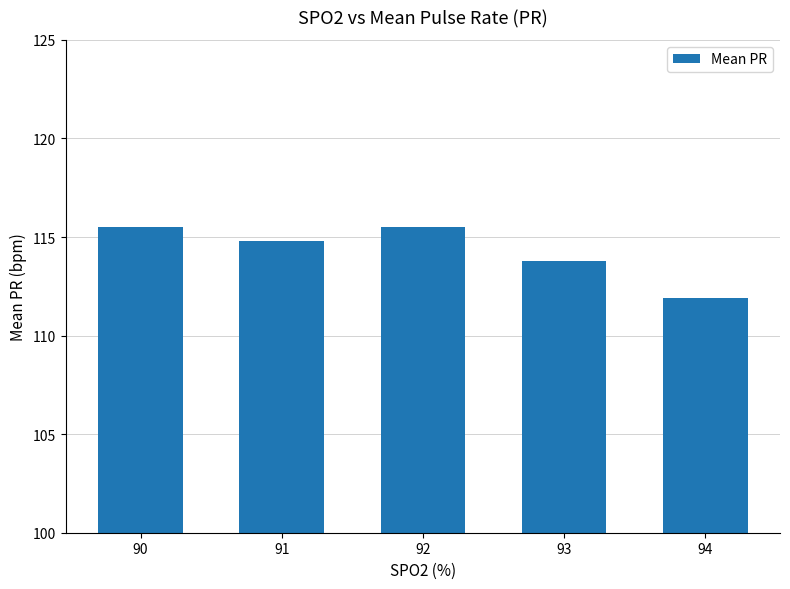

True or false: the data shows 115.5 at 90.

True